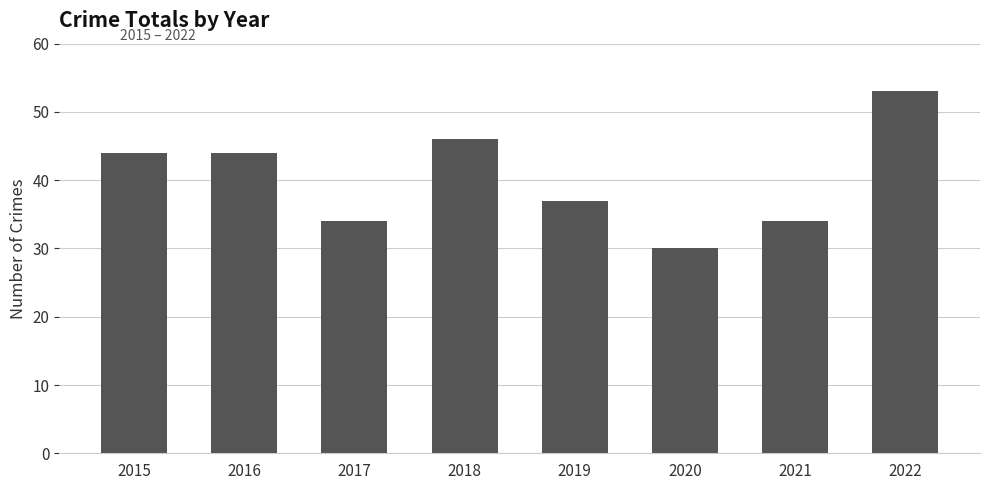

Which category has the highest value across all series?

2022